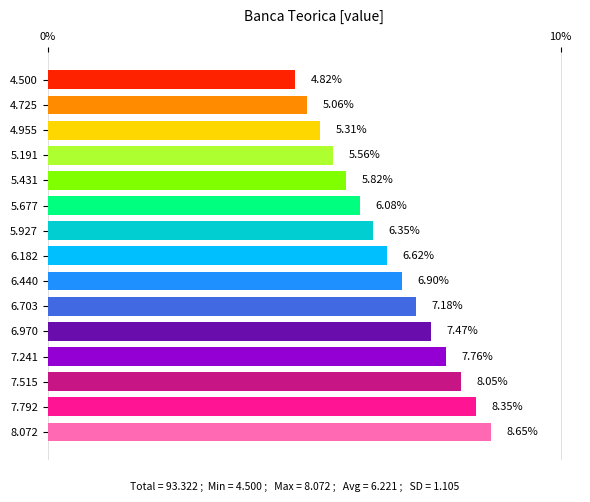

List the labels in order of value, largest first.

15, 14, 13, 12, 11, 10, 9, 8, 7, 6, 5, 4, 3, 2, 1